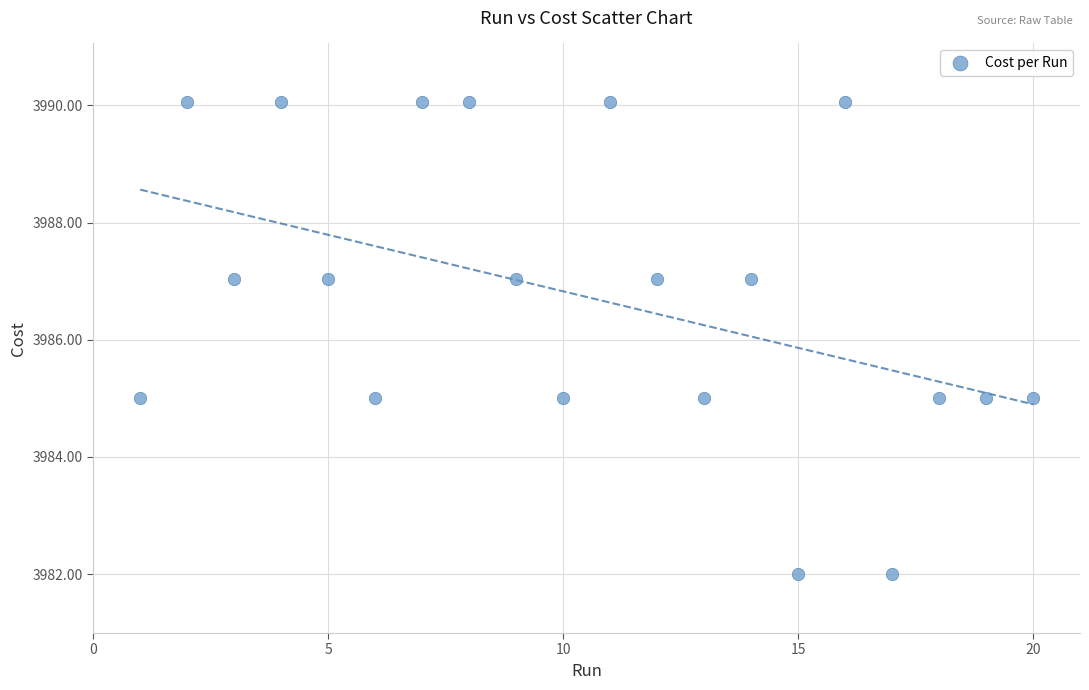

What is the range of Y values (max minus min)?

8.1